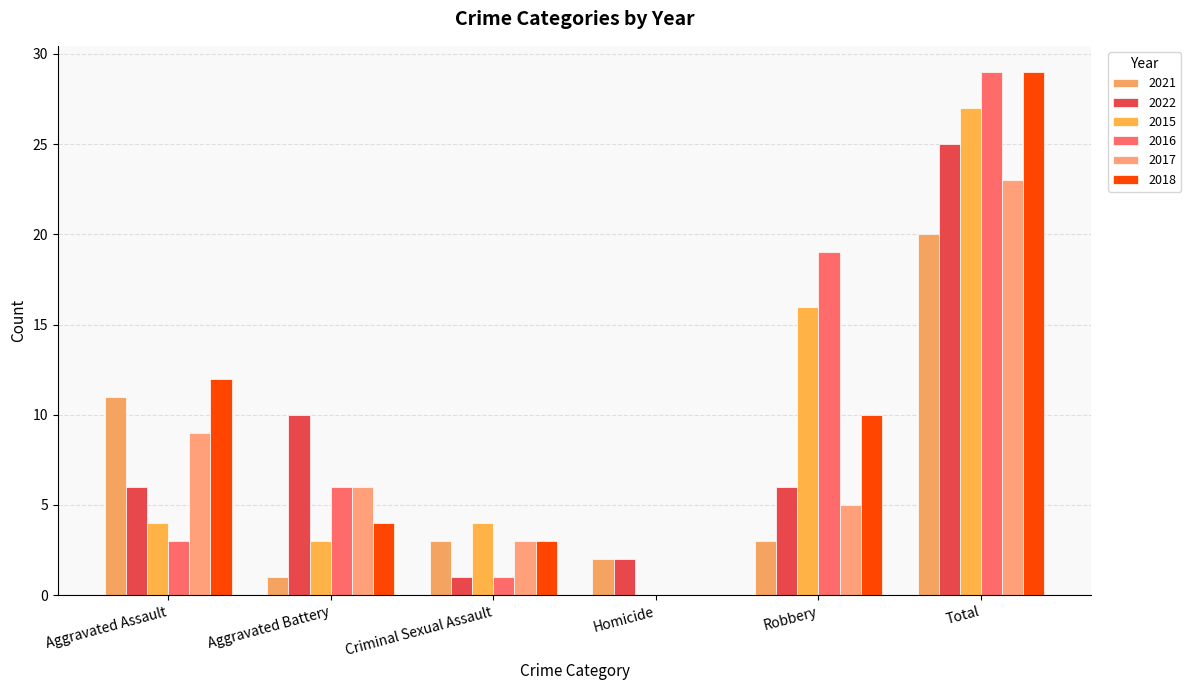

What is the difference between the second highest and minimum values in the 2021 series?

10